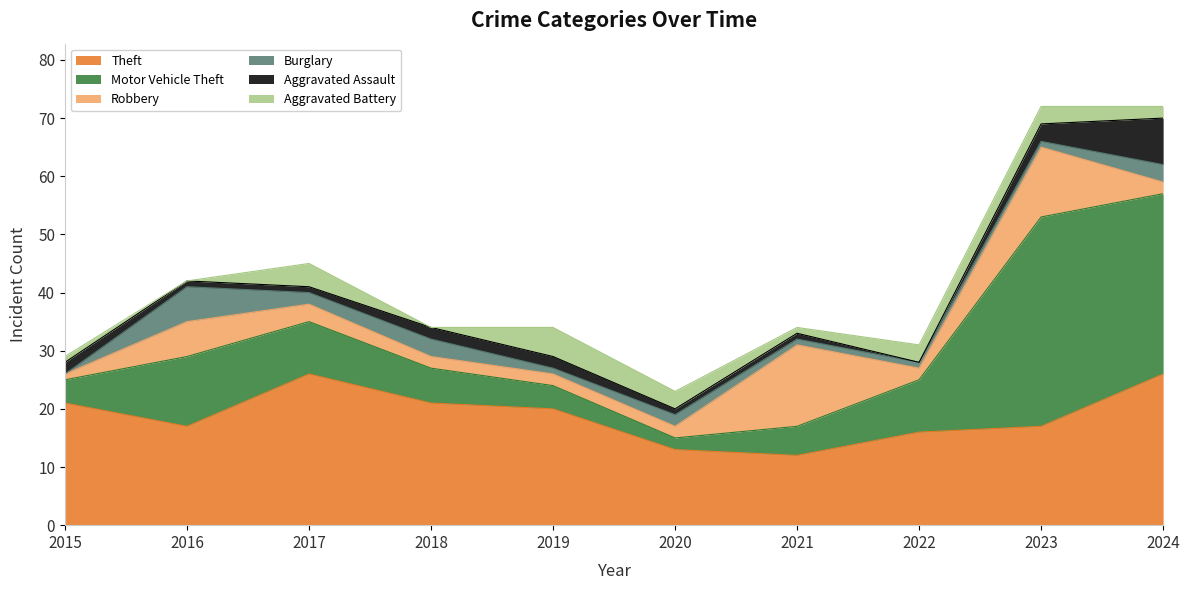

Which has a higher value, 2024 or 2021?

2024